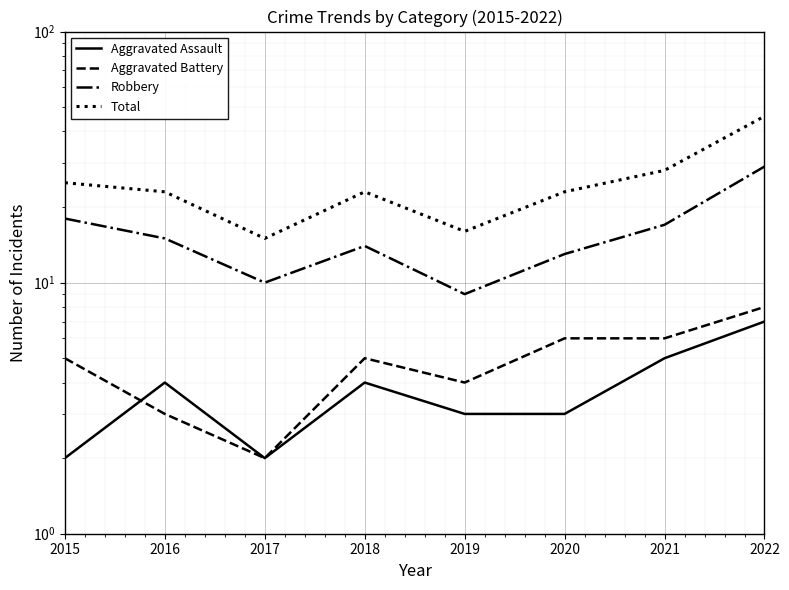

In Aggravated Assault, how many points are higher than both neighbors (excluding endpoints)?

2